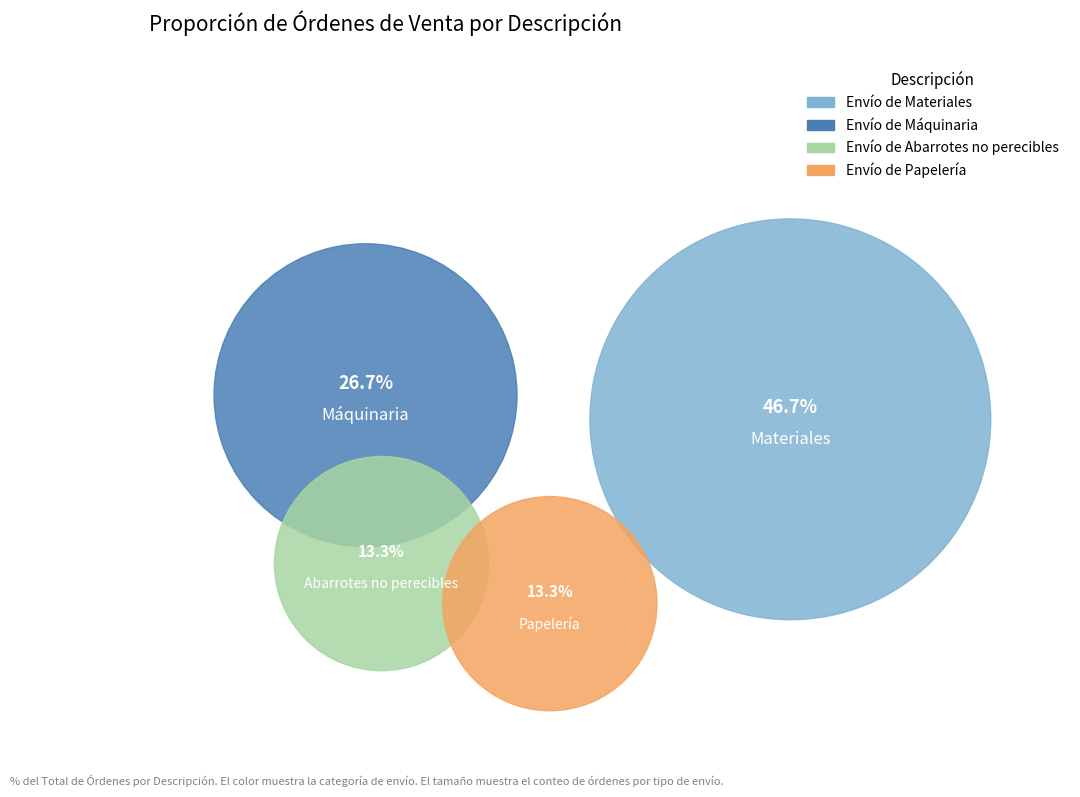

Does Envío de Materiales represent more than half of the total?

No